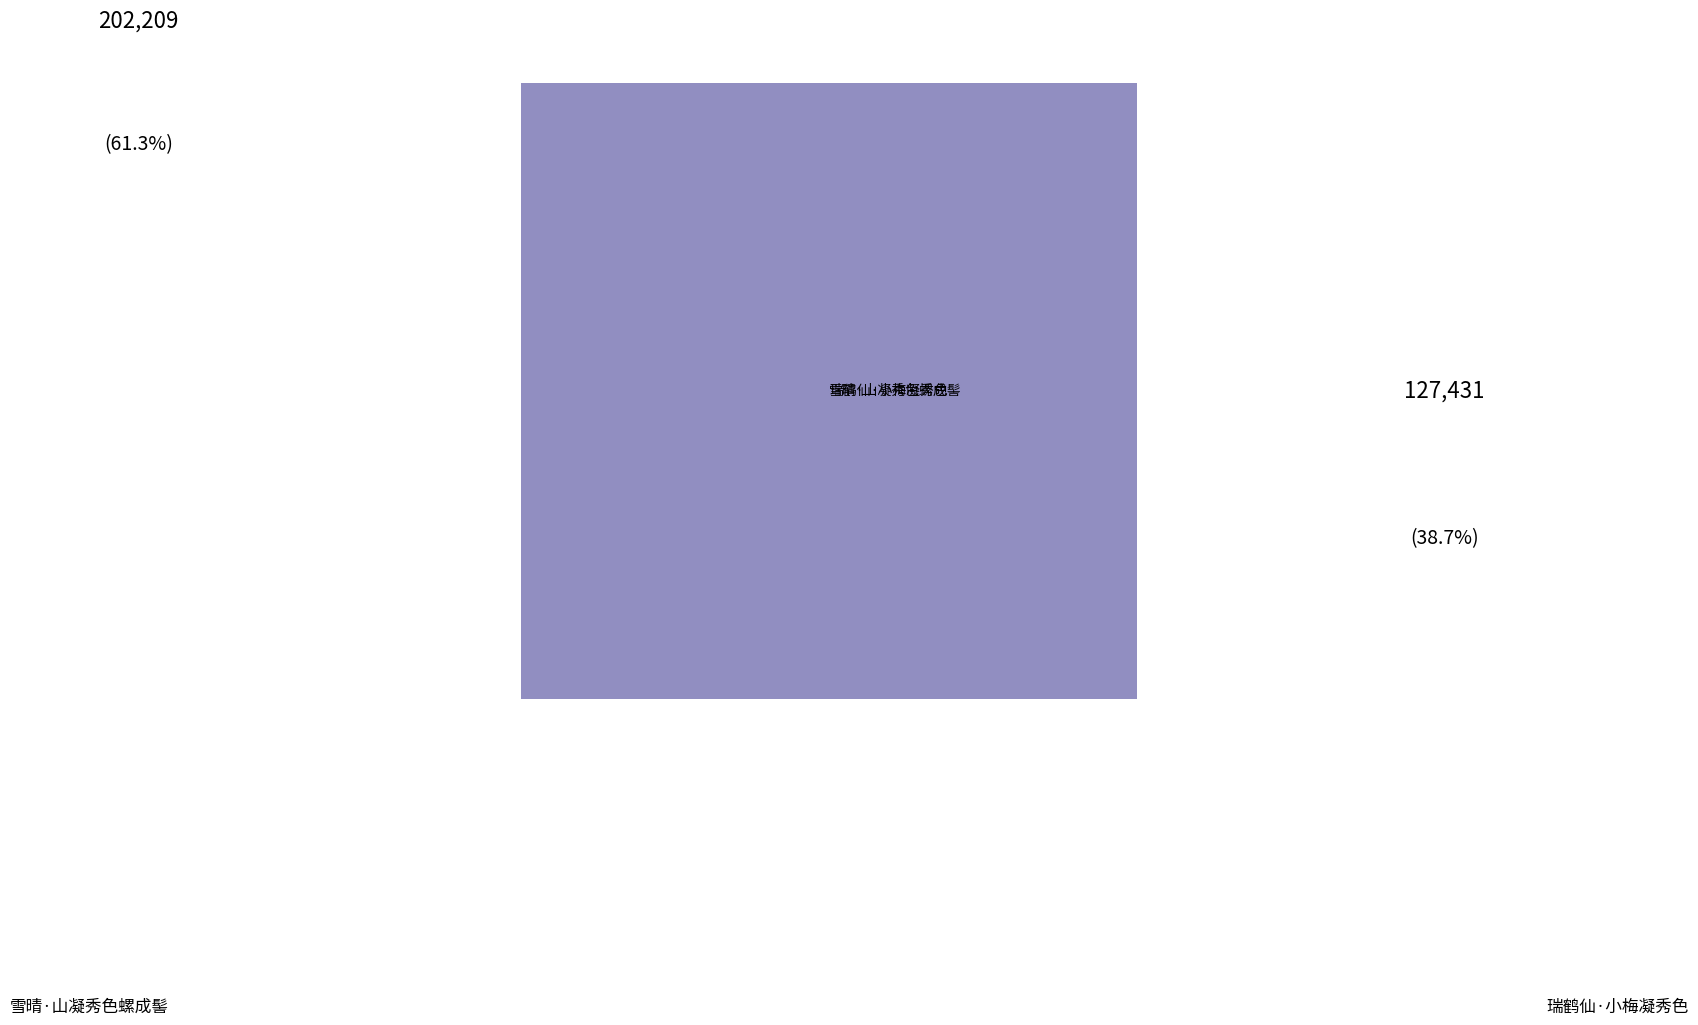

Is there any slice that represents more than half of the pie?

Yes